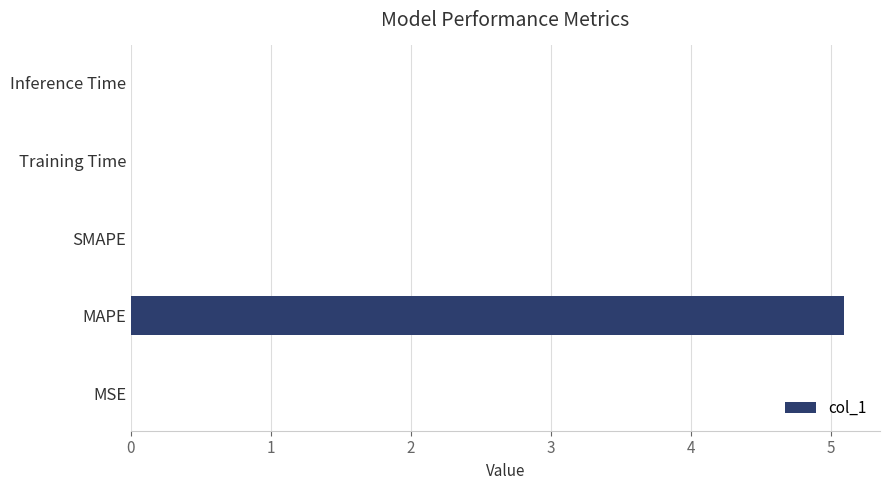

How many series are shown in this chart?

1